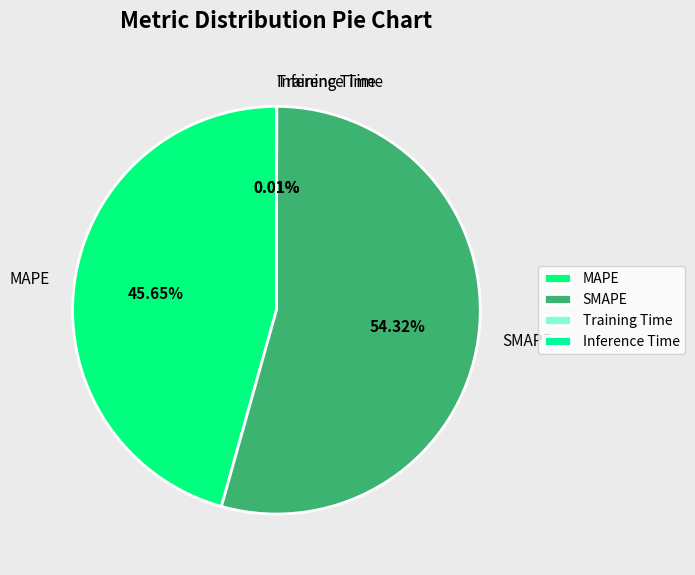

What percentage is NOT represented by SMAPE?

45.7%